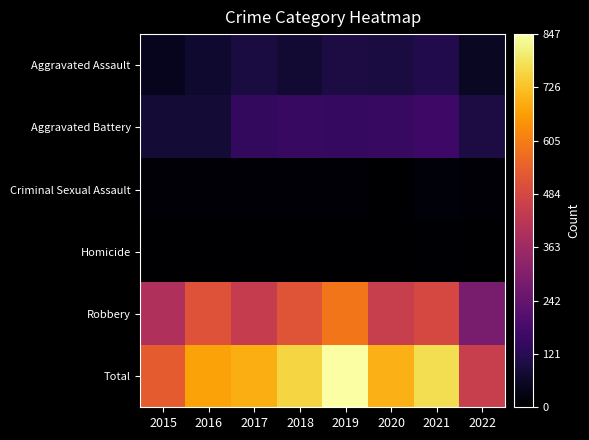

Which series has the largest range (max minus min)?

Total